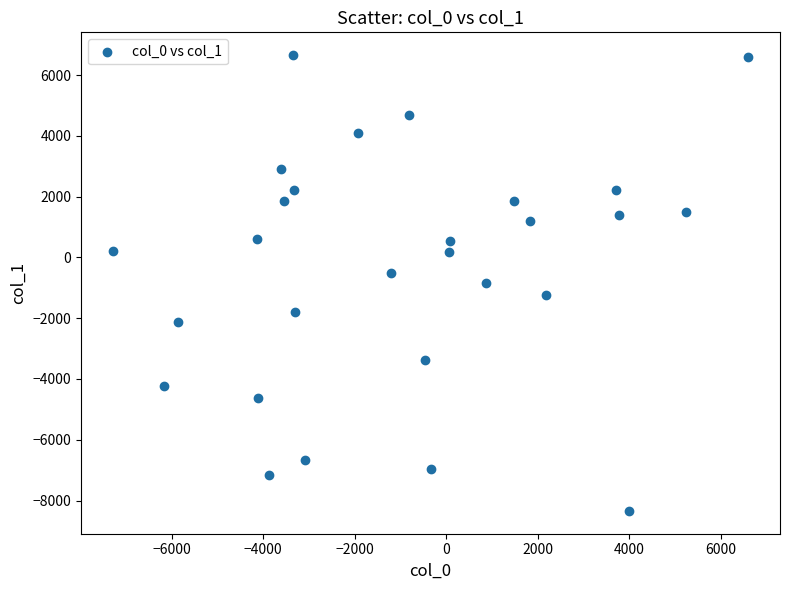

What is the range of X values (max minus min)?

13893.8